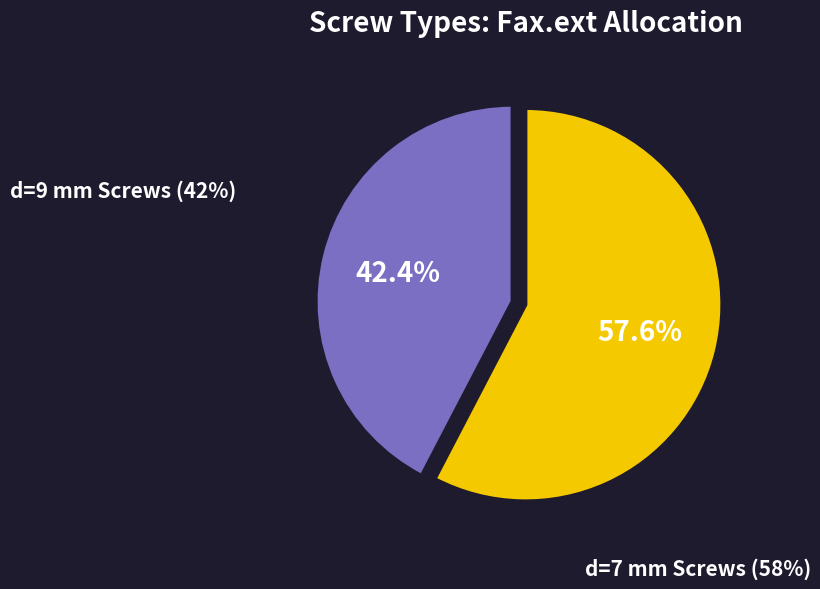

Does any single category account for the majority?

Yes